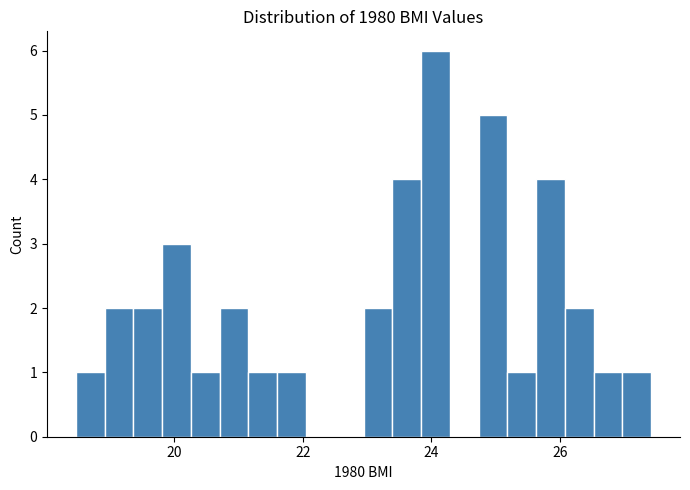

Around what value on the x-axis is the tallest bar? Give the approximate position of its centre, as read against the axis.

24.0